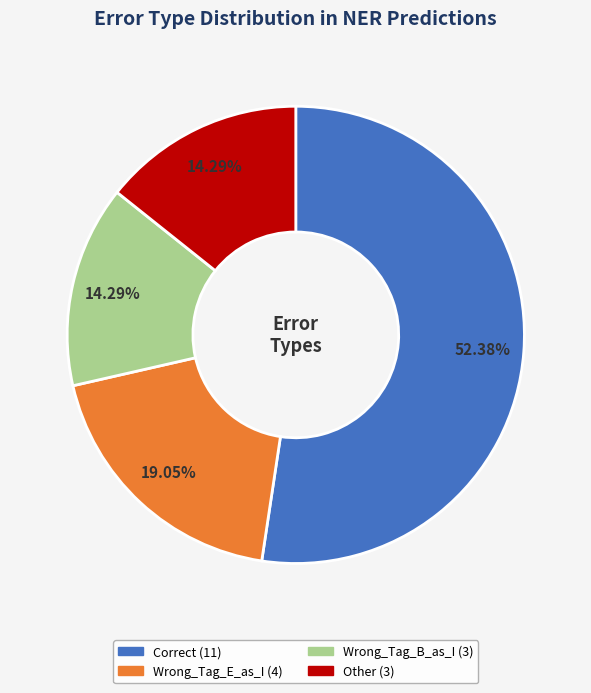

What is the largest slice in the pie chart?

Correct